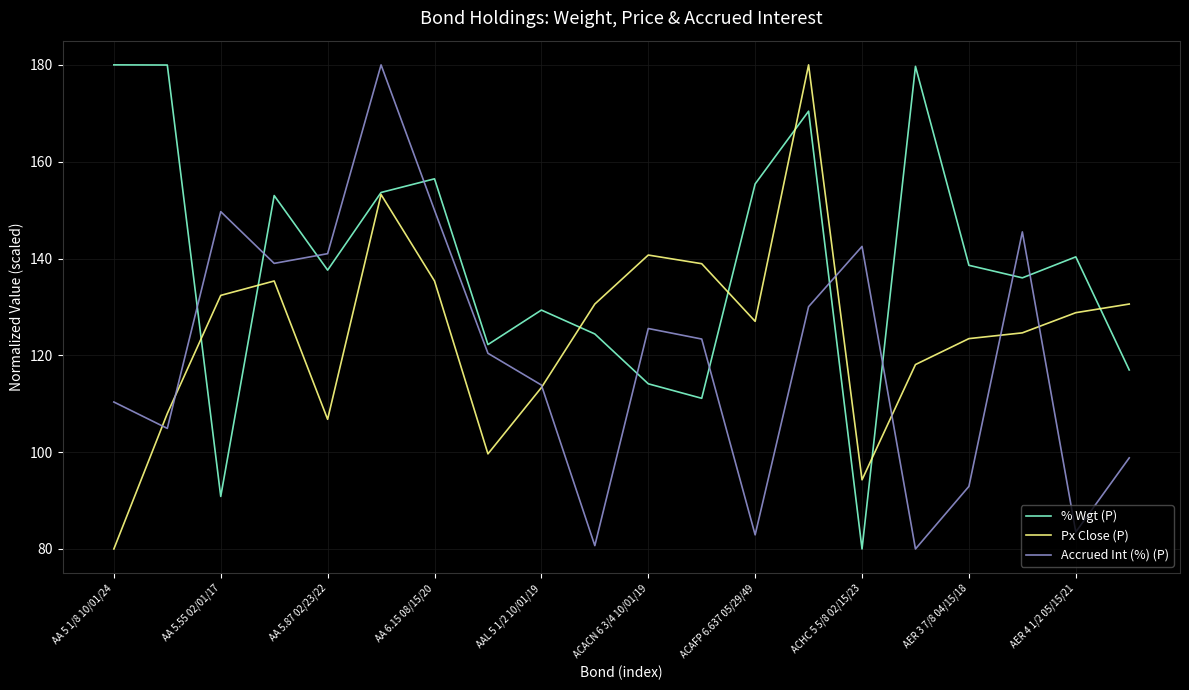

Is this an area chart (filled region under the line)?

No